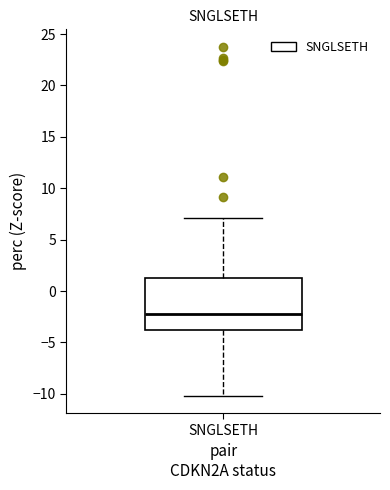

Transcribe this box plot: give where the median line is, the range the box spans, and where the two whiskers end, as read against the y-axis. The values are not printed on the chart, so give them approximately, as read against the axis.

median -2.5, box -4.0 to 1.5, whiskers -10.0 to 7.0